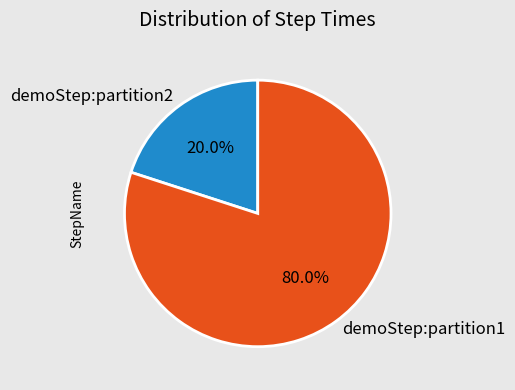

What portion of the pie excludes demoStep:partition1?

20.0%